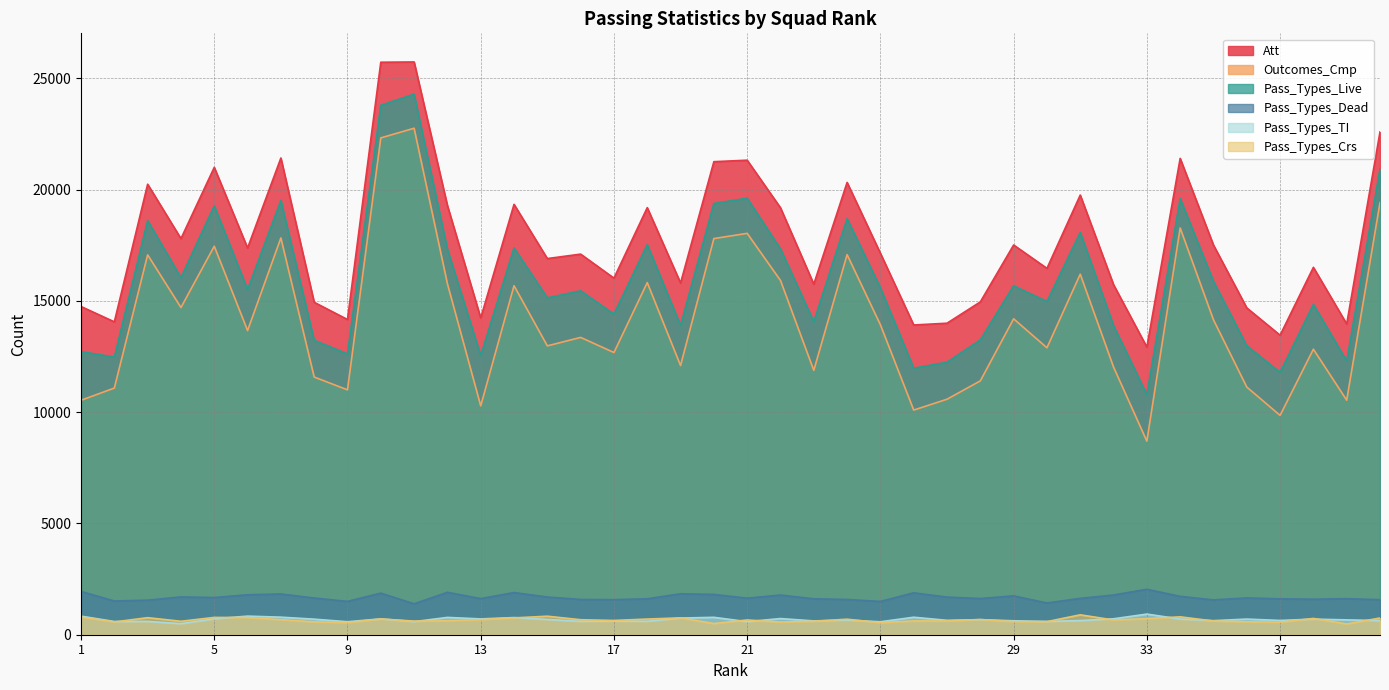

Reading left to right, transcribe all the data shown in this chart.

Att: 1=14746	2=14057	3=20241	4=17797	5=20998	6=17375	7=21418	8=14936	9=14162	10=25721	11=25733	12=19284	13=14230	14=19336	15=16900	16=17100	17=16021	18=19188	19=15802	20=21253	21=21320	22=19183	23=15751	24=20321	25=17138	26=13916	27=13996	28=14953	29=17510	30=16460	31=19753	32=15727	33=12922	34=21401	35=17507	36=14684	37=13457	38=16506	39=13961	40=22592
Outcomes_Cmp: 1=10534	2=11082	3=17066	4=14701	5=17454	6=13665	7=17826	8=11577	9=11002	10=22321	11=22755	12=15770	13=10281	14=15681	15=12977	16=13358	17=12678	18=15820	19=12092	20=17798	21=18033	22=15917	23=11876	24=17077	25=13925	26=10093	27=10580	28=11405	29=14193	30=12892	31=16199	32=12025	33=8695	34=18273	35=14148	36=11127	37=9854	38=12827	39=10537	40=19412
Pass_Types_Live: 1=12723	2=12474	3=18608	4=16044	5=19273	6=15511	7=19514	8=13228	9=12617	10=23787	11=24287	12=17322	13=12544	14=17378	15=15136	16=15453	17=14404	18=17527	19=13897	20=19376	21=19613	22=17335	23=14063	24=18695	25=15585	26=11976	27=12245	28=13245	29=15677	30=14973	31=18077	32=13887	33=10790	34=19598	35=15877	36=12981	37=11789	38=14841	39=12298	40=20929
Pass_Types_Dead: 1=1946	2=1514	3=1553	4=1698	5=1671	6=1796	7=1832	8=1649	9=1497	10=1869	11=1390	12=1906	13=1623	14=1895	15=1694	16=1584	17=1575	18=1615	19=1840	20=1810	21=1642	22=1783	23=1614	24=1583	25=1496	26=1883	27=1690	28=1627	29=1745	30=1426	31=1633	32=1785	33=2042	34=1724	35=1565	36=1653	37=1613	38=1595	39=1619	40=1573
Pass_Types_TI: 1=834	2=594	3=598	4=497	5=714	6=836	7=789	8=699	9=584	10=712	11=588	12=778	13=711	14=771	15=686	16=602	17=614	18=605	19=749	20=782	21=587	22=726	23=621	24=659	25=582	26=786	27=647	28=678	29=626	30=597	31=636	32=716	33=927	34=706	35=632	36=703	37=641	38=702	39=667	40=635
Pass_Types_Crs: 1=798	2=575	3=766	4=604	5=778	6=772	7=675	8=578	9=542	10=709	11=612	12=627	13=679	14=756	15=832	16=674	17=641	18=704	19=758	20=501	21=663	22=568	23=604	24=698	25=539	26=620	27=619	28=682	29=588	30=589	31=894	32=663	33=721	34=804	35=617	36=581	37=562	38=732	39=482	40=751